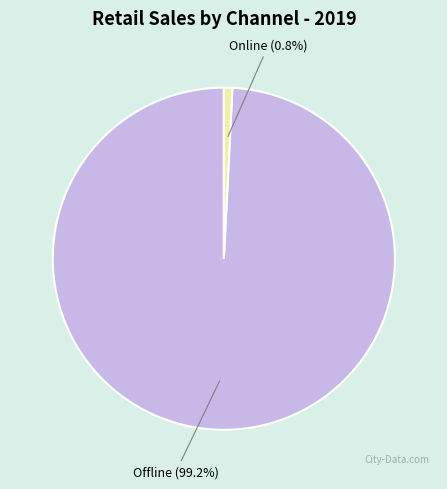

What percentage is the Online slice, to the nearest percent?

1%